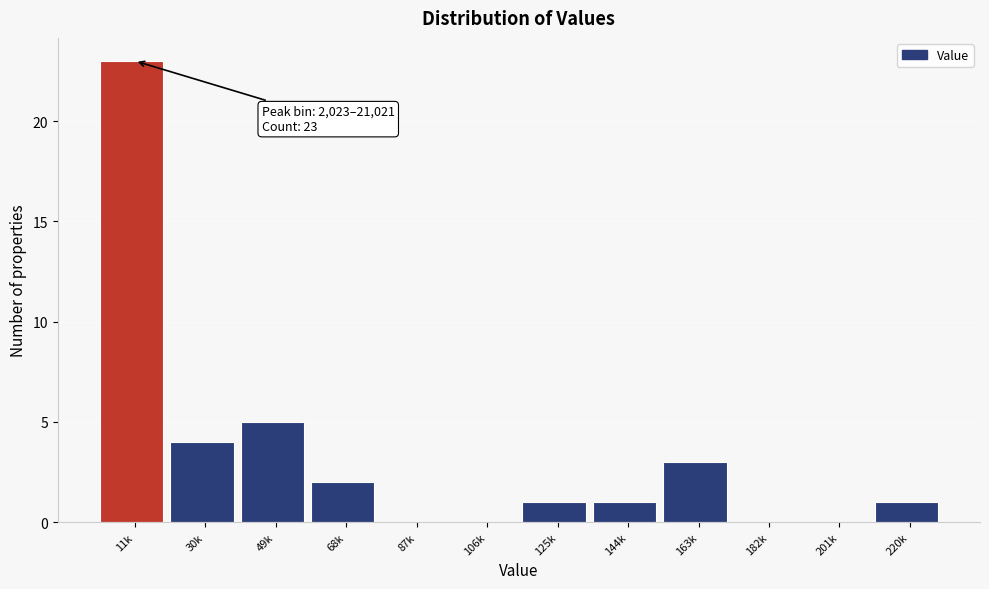

Reading left to right, what are all the values shown in this chart?

11k=23	30k=4	49k=5	68k=2	87k=0	106k=0	125k=1	144k=1	163k=3	182k=0	201k=0	220k=1